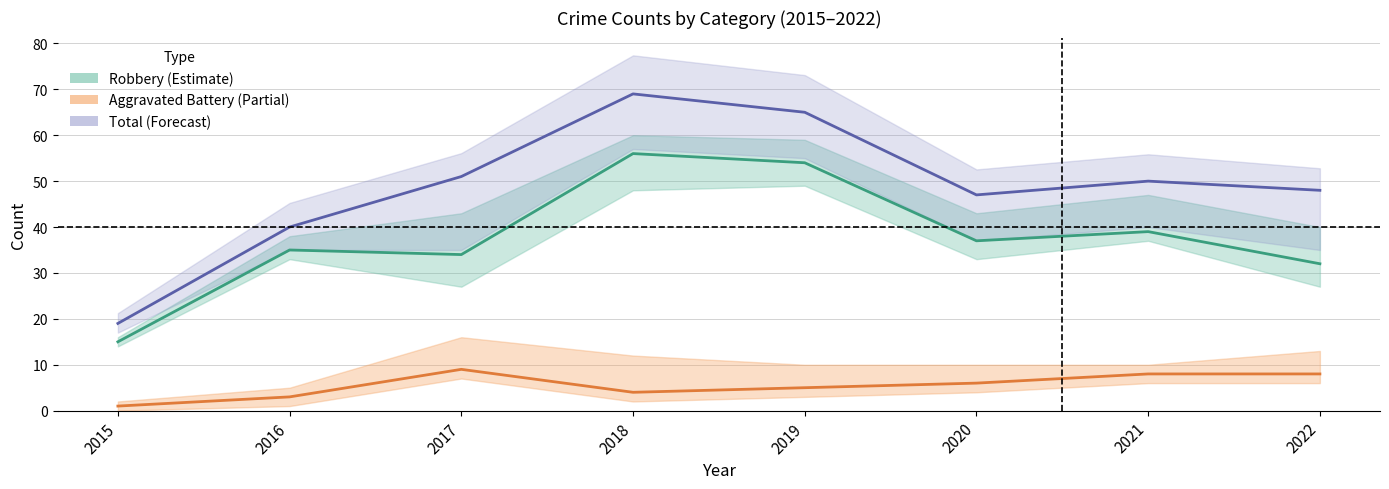

At how many categories does at least one series exceed 46?

6